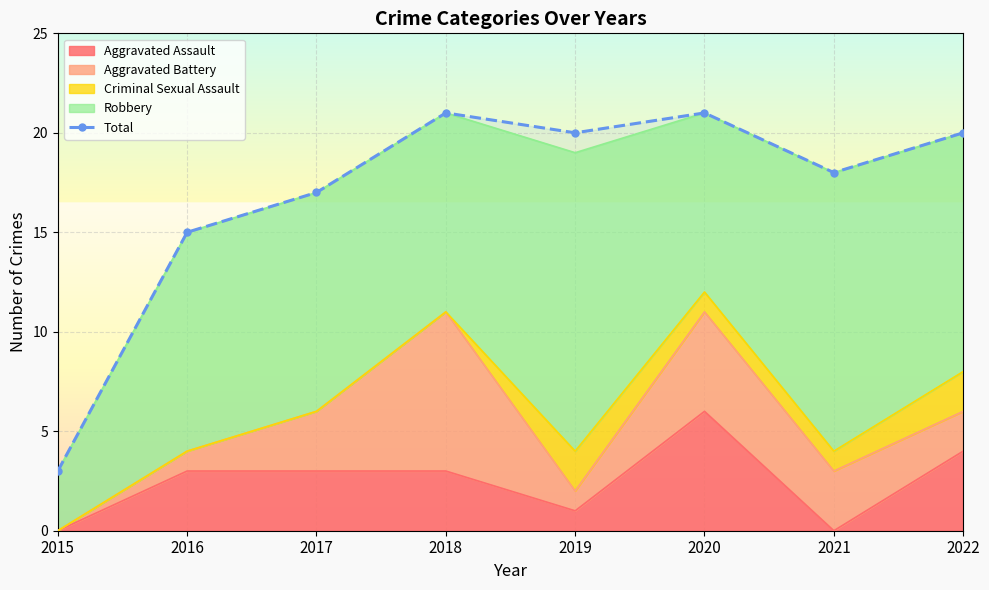

How many categories are shown in the chart?

8